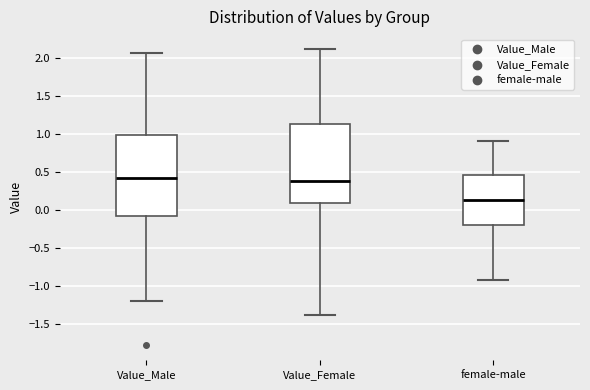

Reading left to right, transcribe this box plot: for each box, give where its median line is, the range the box spans, and where its two whiskers end, as read against the y-axis. The values are not printed on the chart, so give them approximately, as read against the axis.

Value_Male: median 0.40, box -0.10 to 1.00, whiskers -1.20 to 2.05
Value_Female: median 0.35, box 0.10 to 1.15, whiskers -1.40 to 2.10
female-male: median 0.15, box -0.20 to 0.45, whiskers -0.95 to 0.90